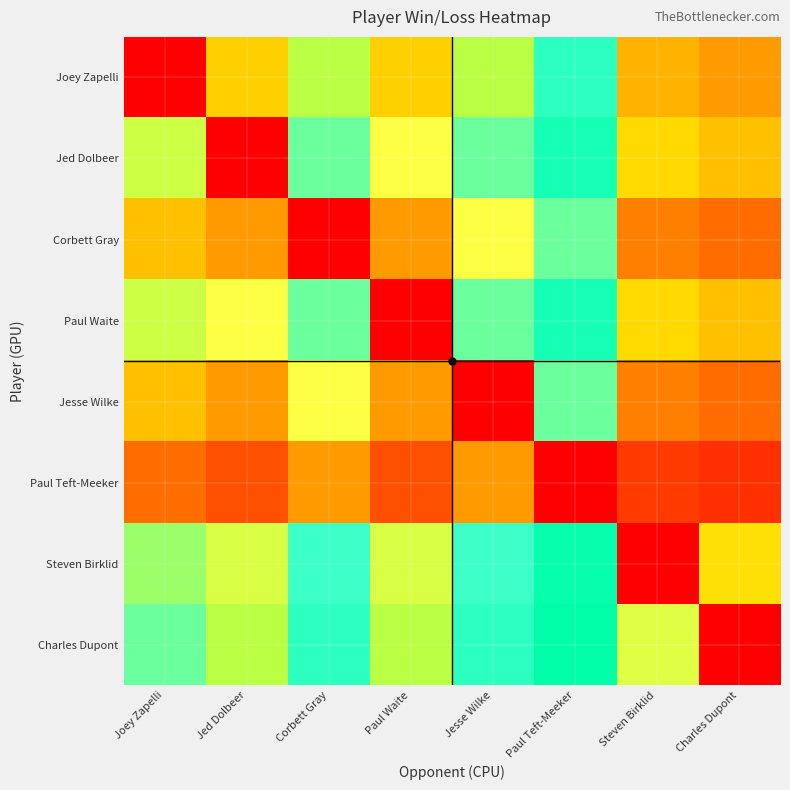

Reading left to right, what are all the values shown in this chart?

Joey Zapelli: Joey Zapelli=0.0	Jed Dolbeer=42.9	Corbett Gray=60.0	Paul Waite=42.9	Jesse Wilke=60.0	Paul Teft-Meeker=75.0	Steven Birklid=37.5	Charles Dupont=33.3
Jed Dolbeer: Joey Zapelli=57.1	Jed Dolbeer=0.0	Corbett Gray=66.7	Paul Waite=50.0	Jesse Wilke=66.7	Paul Teft-Meeker=80.0	Steven Birklid=44.4	Charles Dupont=40.0
Corbett Gray: Joey Zapelli=40.0	Jed Dolbeer=33.3	Corbett Gray=0.0	Paul Waite=33.3	Jesse Wilke=50.0	Paul Teft-Meeker=66.7	Steven Birklid=28.6	Charles Dupont=25.0
Paul Waite: Joey Zapelli=57.1	Jed Dolbeer=50.0	Corbett Gray=66.7	Paul Waite=0.0	Jesse Wilke=66.7	Paul Teft-Meeker=80.0	Steven Birklid=44.4	Charles Dupont=40.0
Jesse Wilke: Joey Zapelli=40.0	Jed Dolbeer=33.3	Corbett Gray=50.0	Paul Waite=33.3	Jesse Wilke=0.0	Paul Teft-Meeker=66.7	Steven Birklid=28.6	Charles Dupont=25.0
Paul Teft-Meeker: Joey Zapelli=25.0	Jed Dolbeer=20.0	Corbett Gray=33.3	Paul Waite=20.0	Jesse Wilke=33.3	Paul Teft-Meeker=0.0	Steven Birklid=16.7	Charles Dupont=14.3
Steven Birklid: Joey Zapelli=62.5	Jed Dolbeer=55.6	Corbett Gray=71.4	Paul Waite=55.6	Jesse Wilke=71.4	Paul Teft-Meeker=83.3	Steven Birklid=0.0	Charles Dupont=45.5
Charles Dupont: Joey Zapelli=66.7	Jed Dolbeer=60.0	Corbett Gray=75.0	Paul Waite=60.0	Jesse Wilke=75.0	Paul Teft-Meeker=85.7	Steven Birklid=54.5	Charles Dupont=0.0